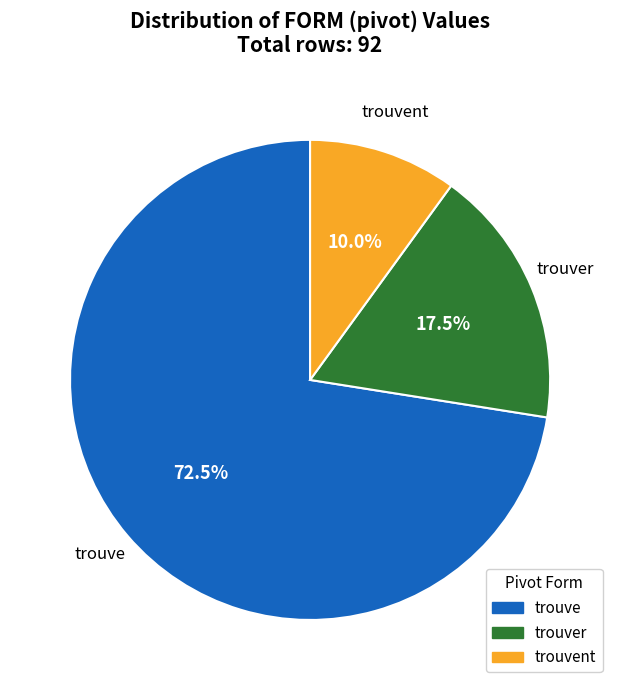

Is there a majority slice in this chart?

Yes